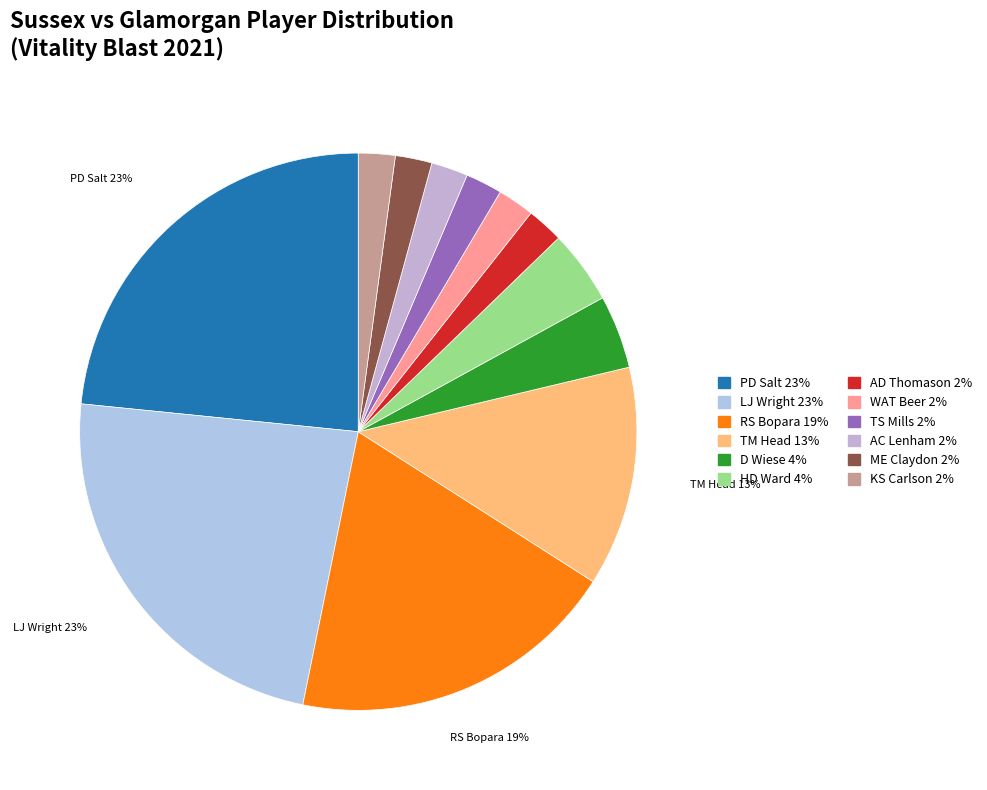

Rank the categories by value from lowest to highest.

AD Thomason, WAT Beer, TS Mills, AC Lenham, ME Claydon, KS Carlson, D Wiese, HD Ward, TM Head, RS Bopara, PD Salt, LJ Wright